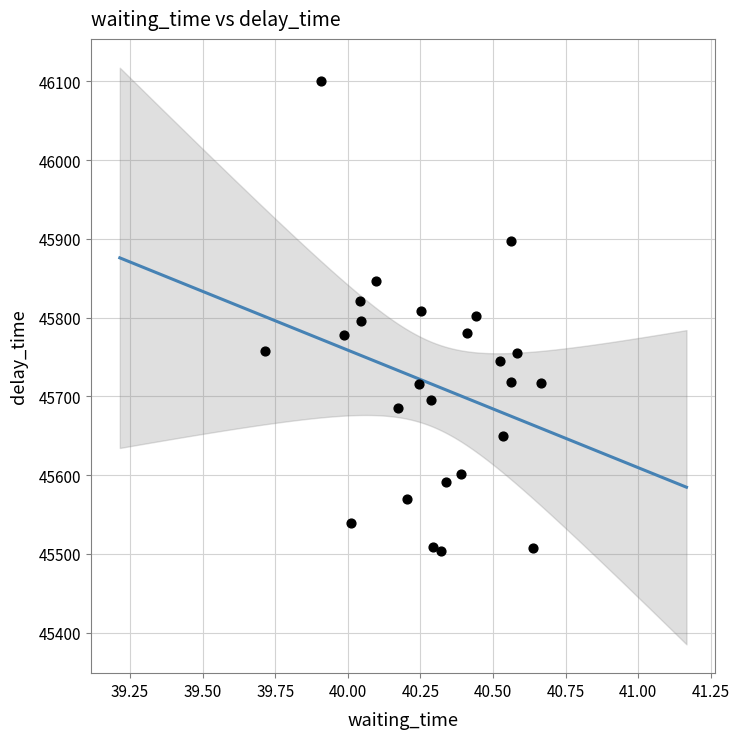

What is the range of X values (max minus min)?

1.0